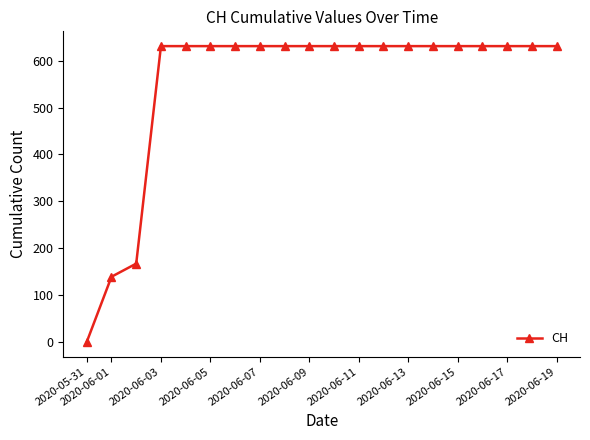

What is the value of the 12th point from the left?

631